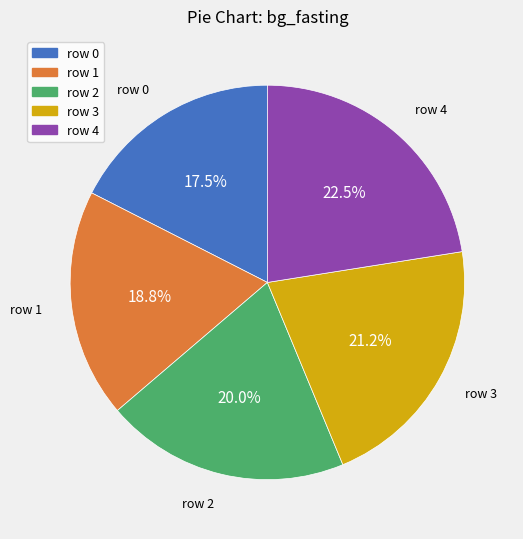

True or false: row 0 accounts for 29% of the total.

False